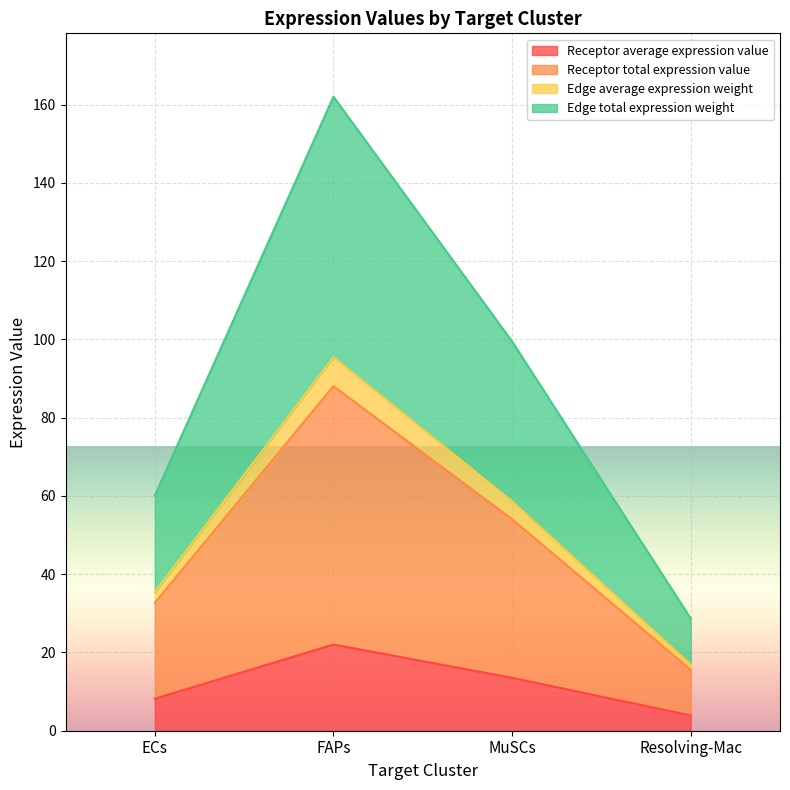

What is the difference between the second highest and second lowest values in the Receptor total expression value series?

21.4